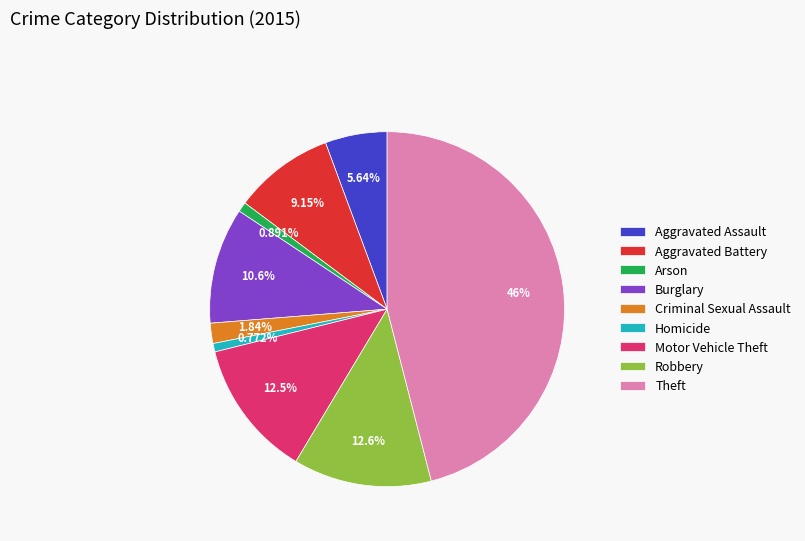

To the nearest percent, what is the difference between the largest and smallest slice percentages?

45%